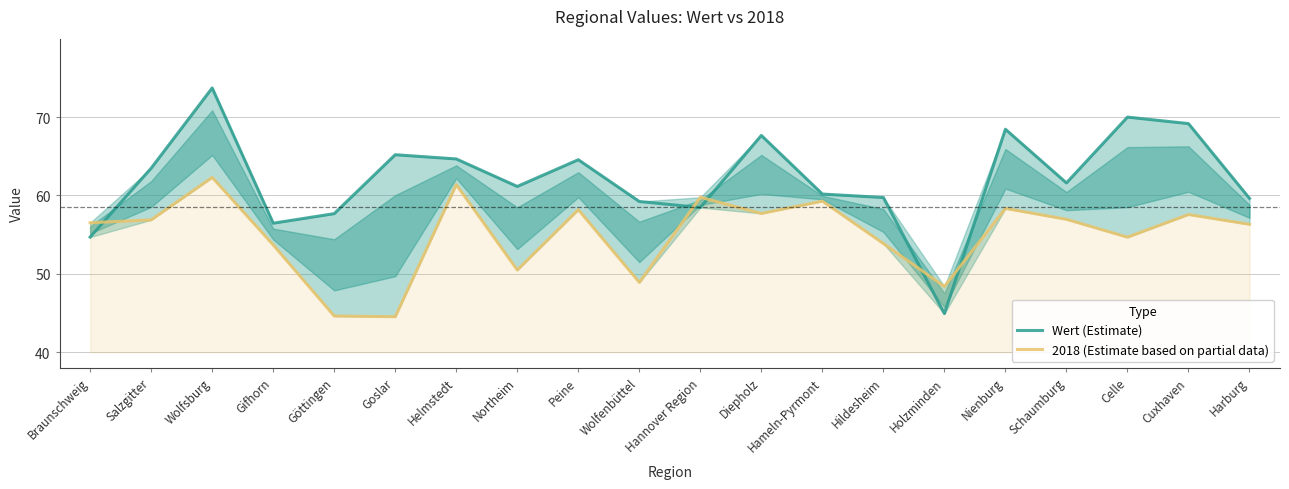

What is the difference between the maximum and minimum values in the Wert (Estimate) series?

28.8